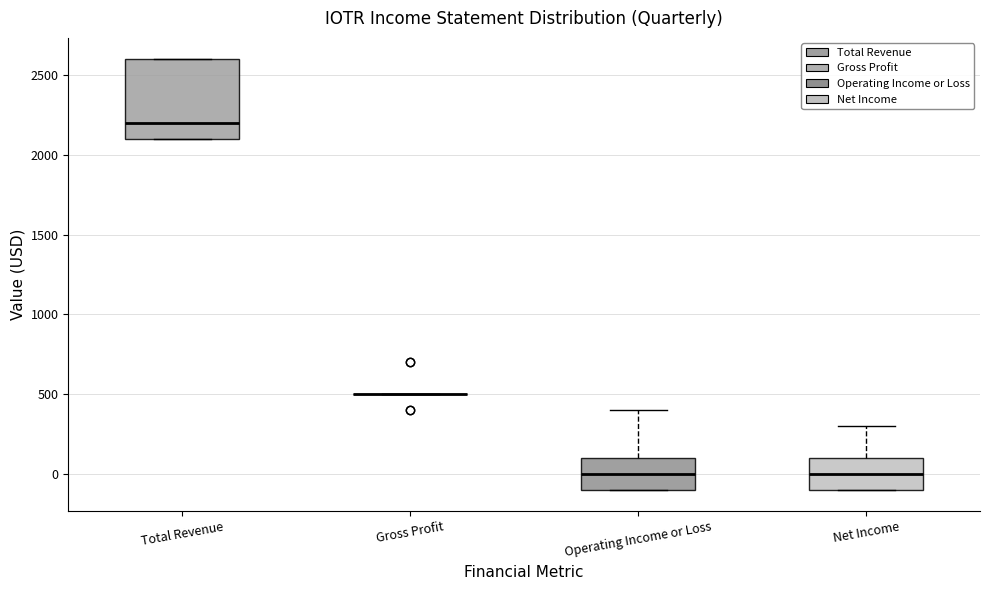

Comparing the boxes themselves (not the whiskers), which one is the tallest?

Total Revenue